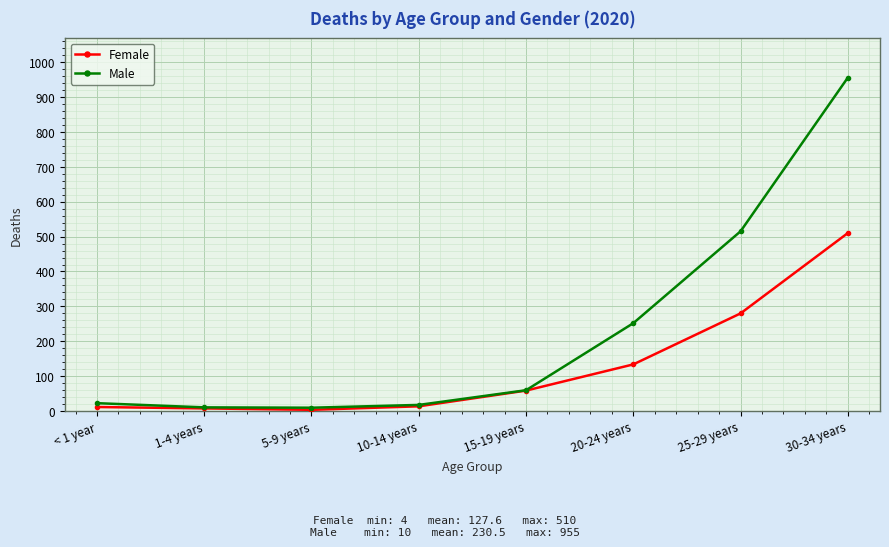

The value of Male at 30-34 years is 458. True or false?

False